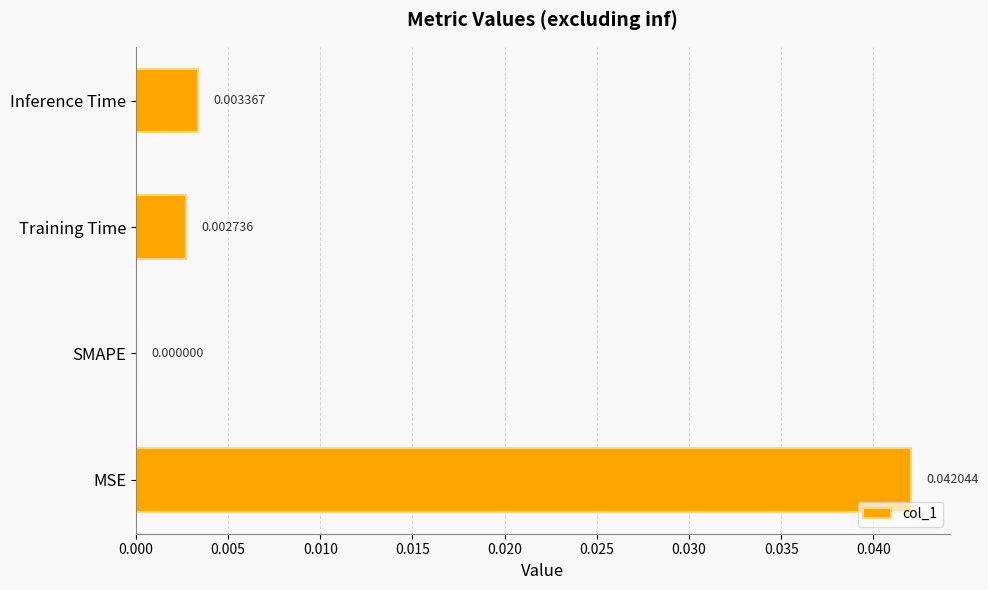

Between SMAPE and MSE, which is larger?

MSE